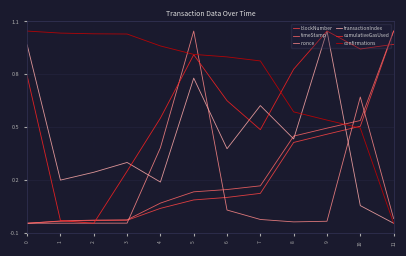

What is the spread (max minus min) of values at 4?

0.8